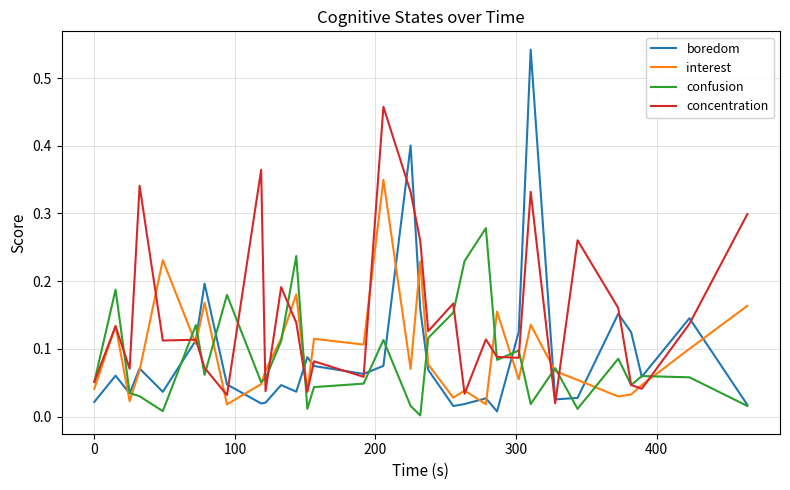

Which series has the largest total across all categories?

concentration